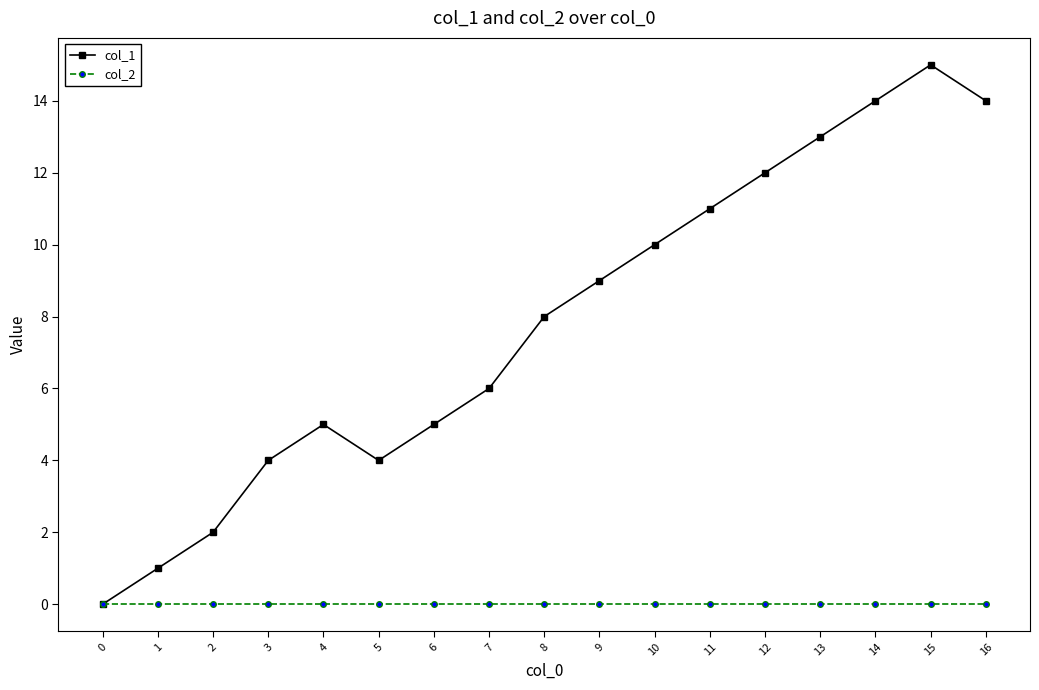

At which category is the sum across all series the highest?

15